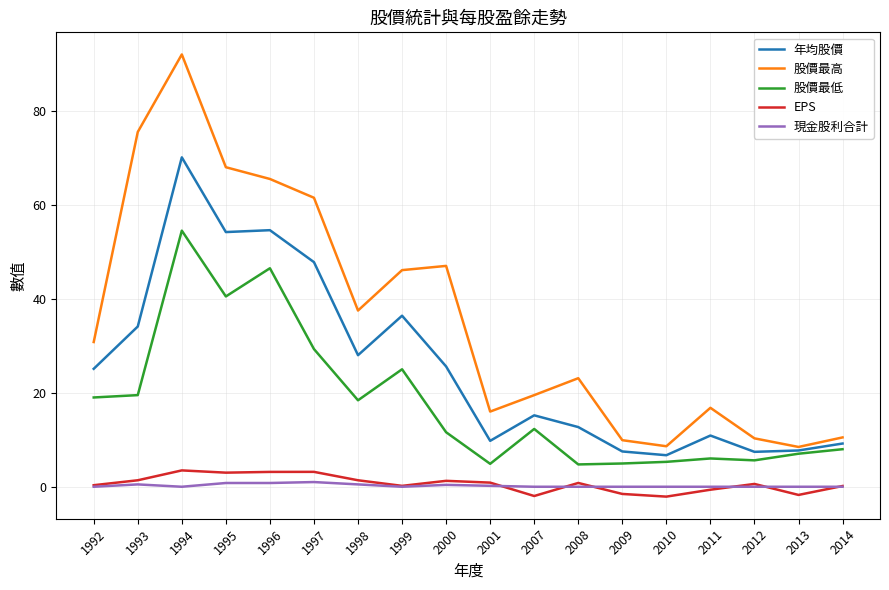

What is the sum of all 股價最高 values?

647.1